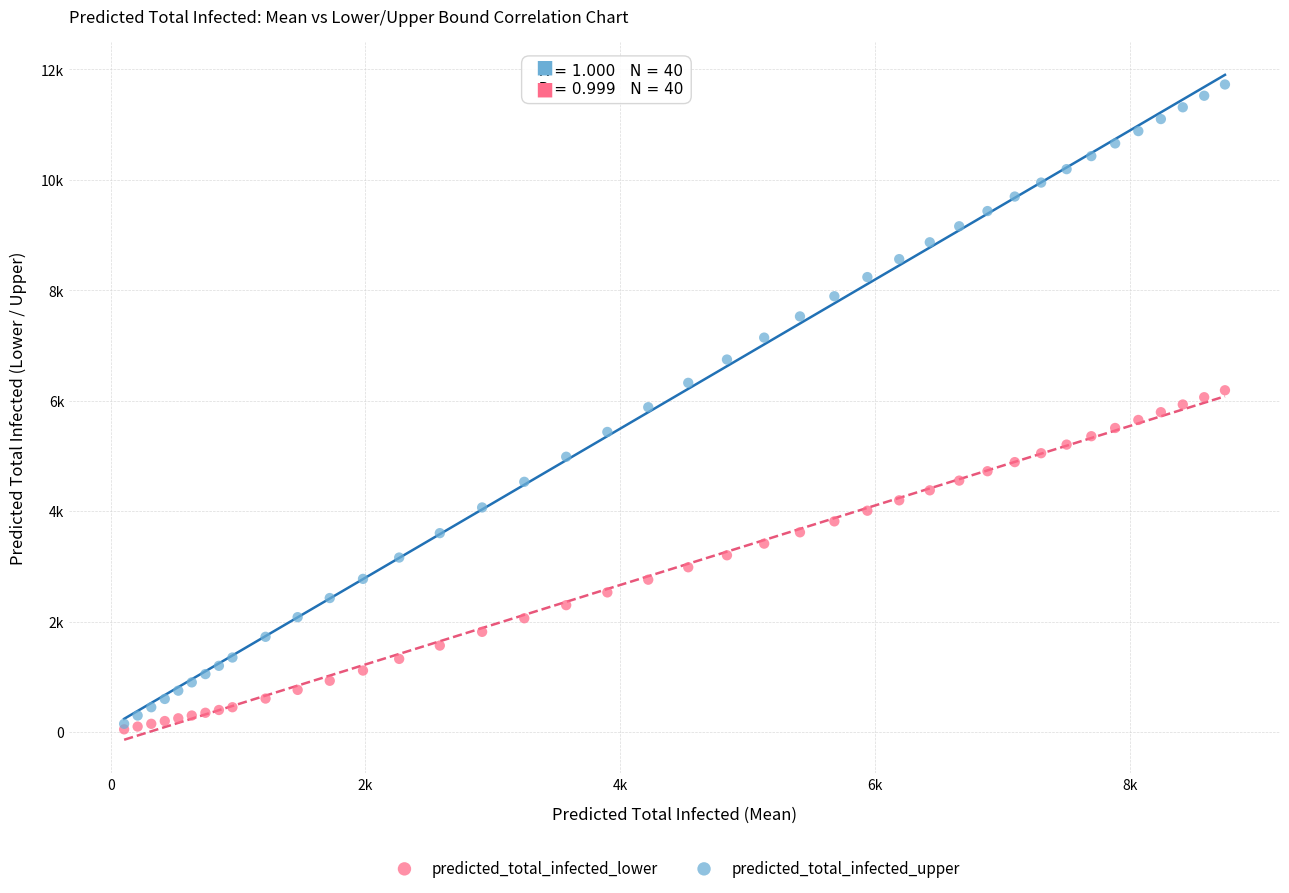

Which series has the largest Y range (max minus min)?

predicted_total_infected_upper